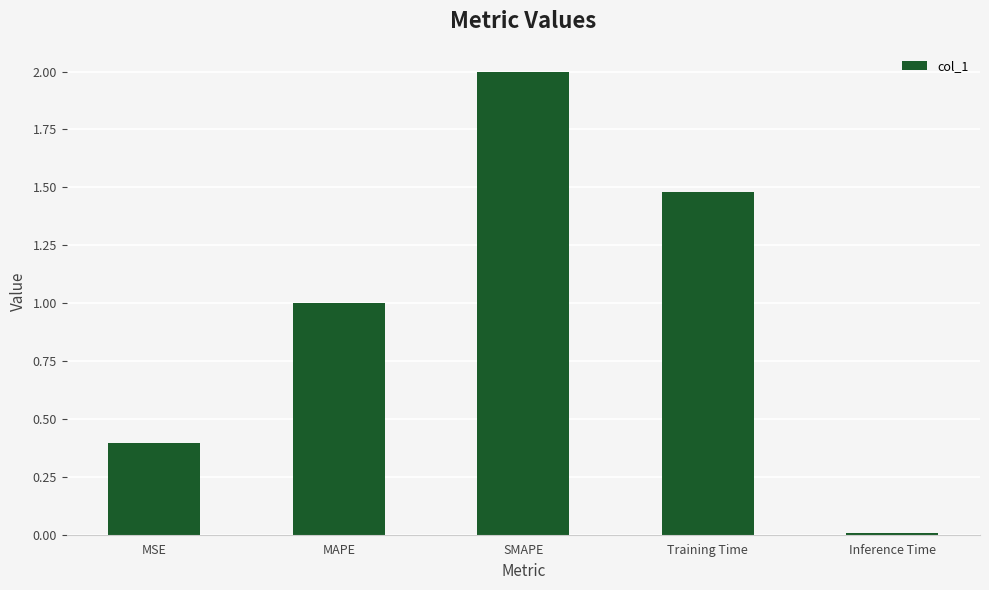

Does the chart contain stacked bars?

No